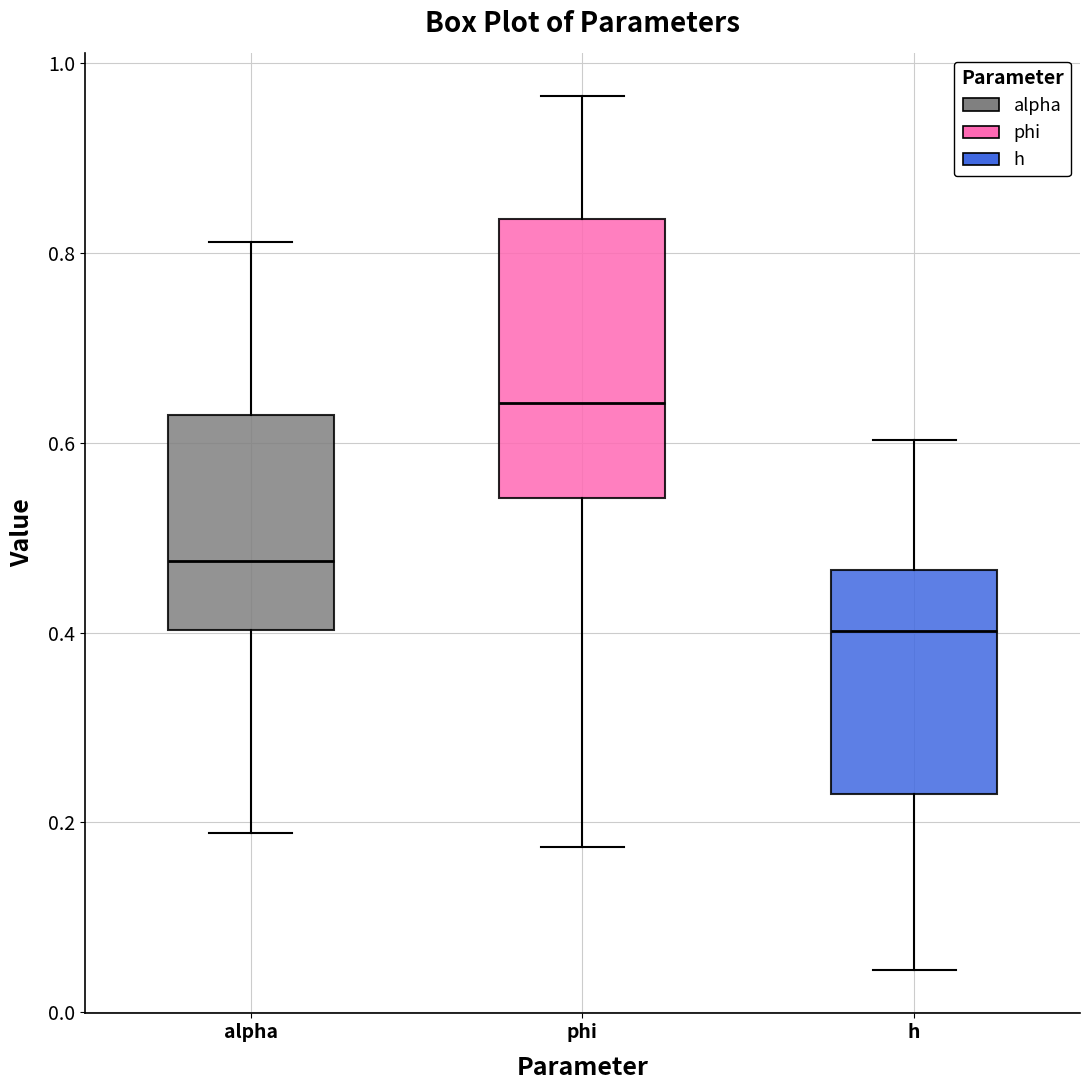

Which box's median line is the lowest?

h